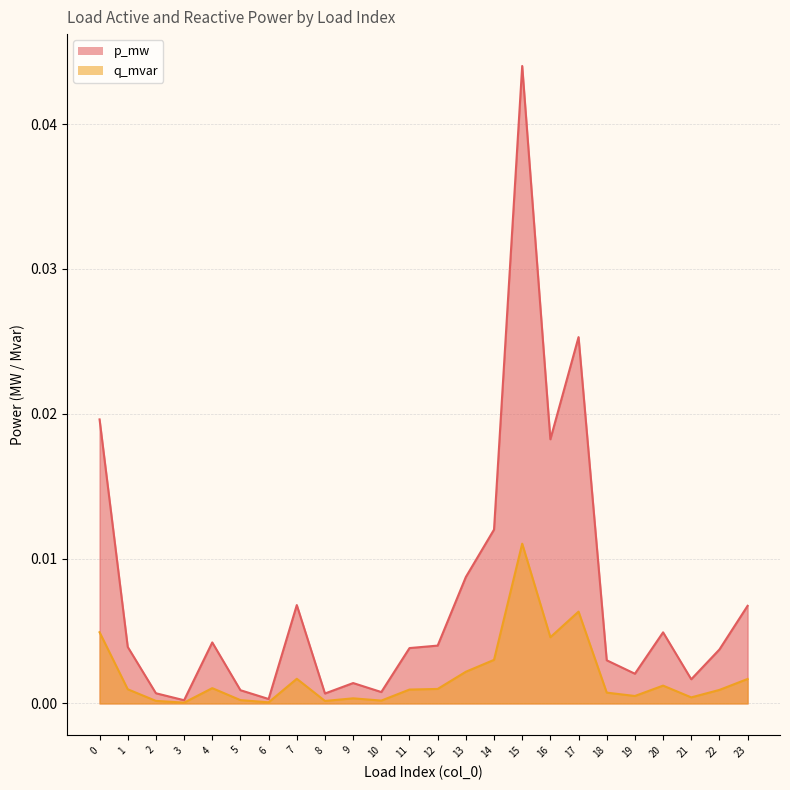

At which category is the sum across all series the highest?

15